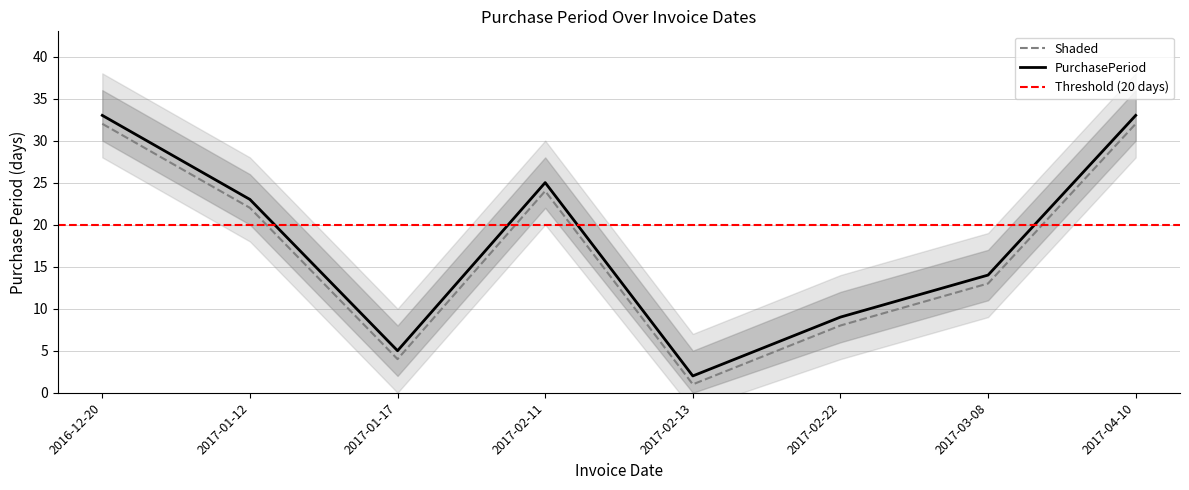

What is the smallest value displayed?

1